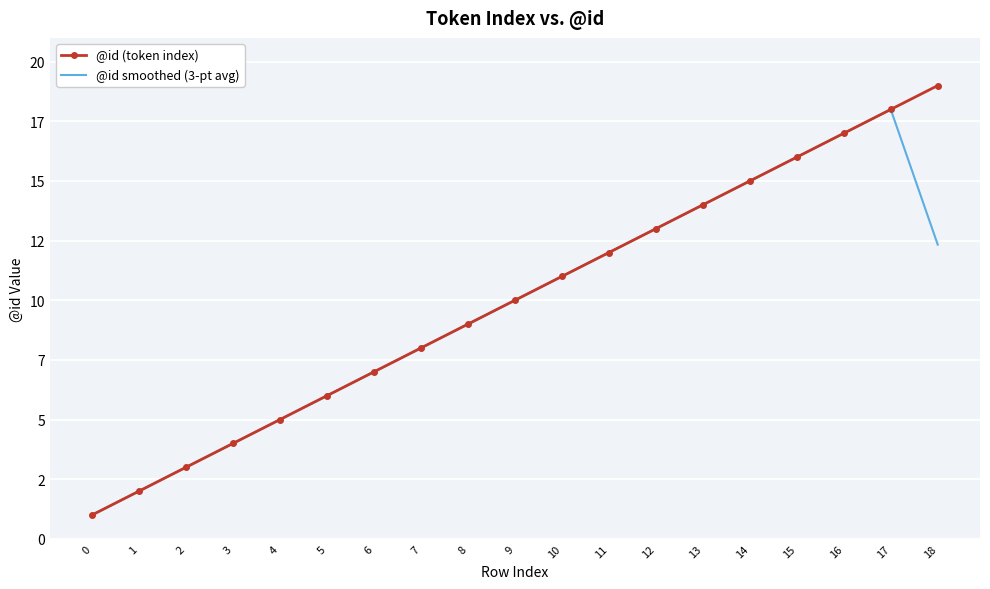

True or false: @id smoothed (3-pt avg) and @id (token index) cross at least once.

False